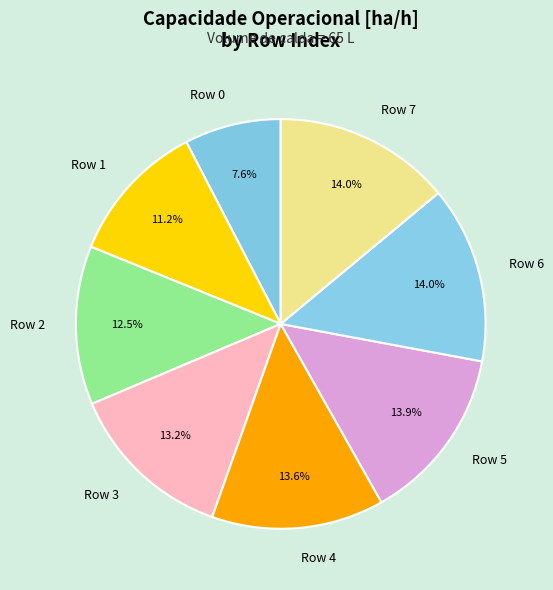

How many slices are in this pie chart?

8